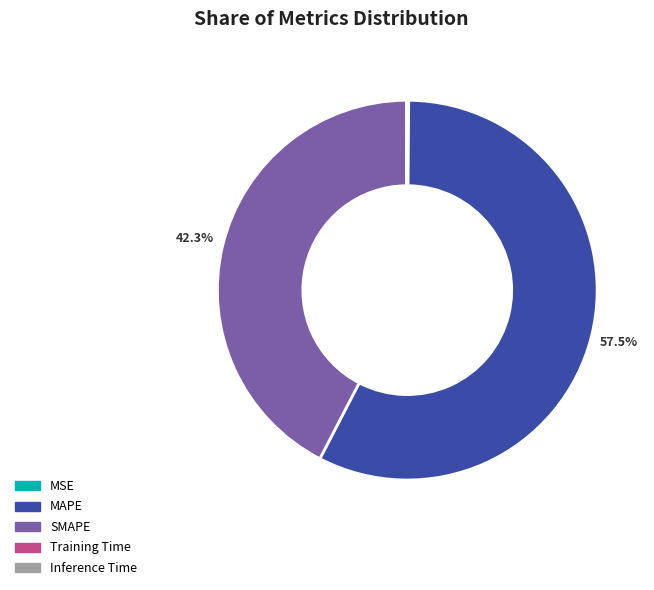

What portion of the pie excludes SMAPE?

57.7%